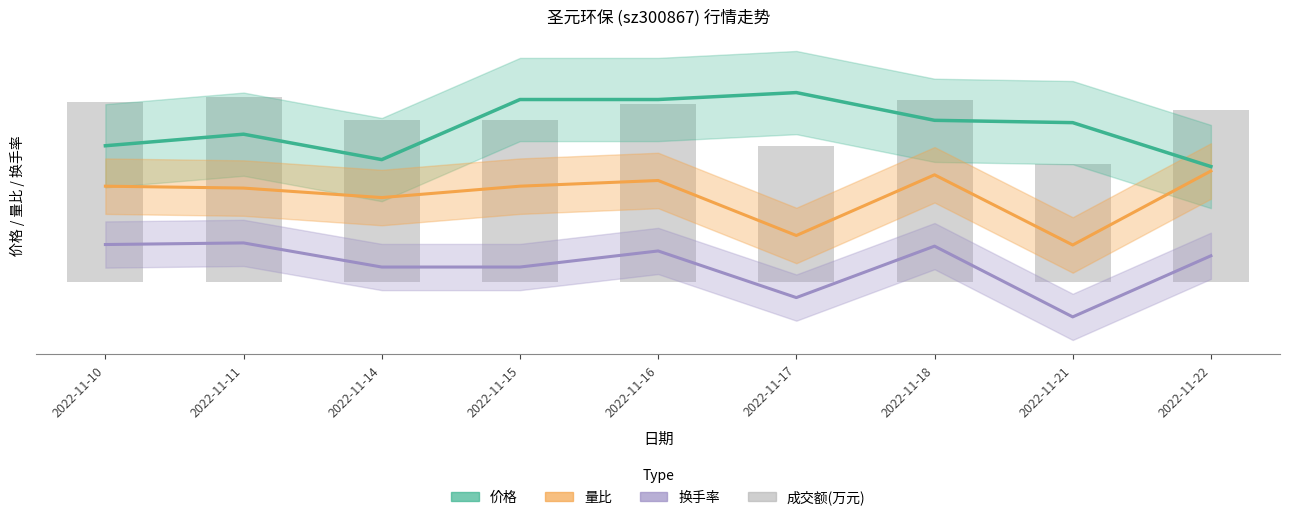

At which category does the chart reach its minimum across all series?

2022-11-21